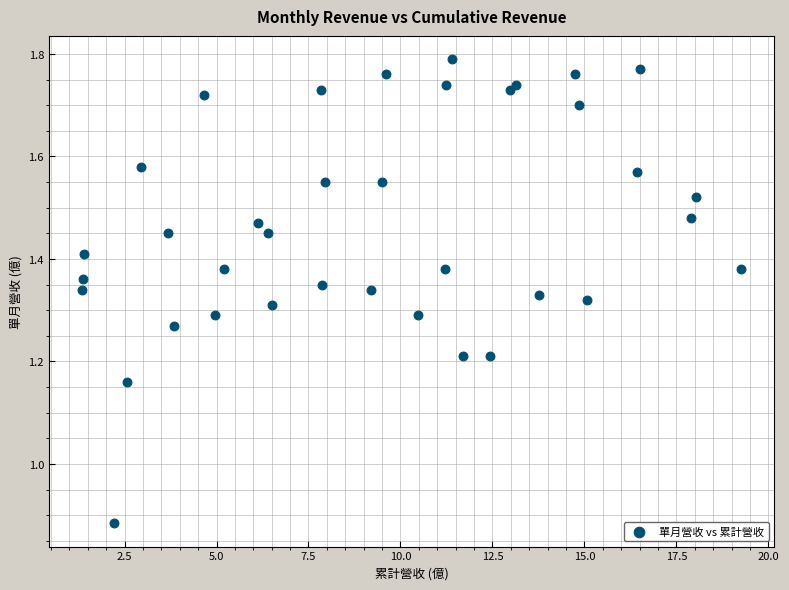

What is the range of X values (max minus min)?

17.9